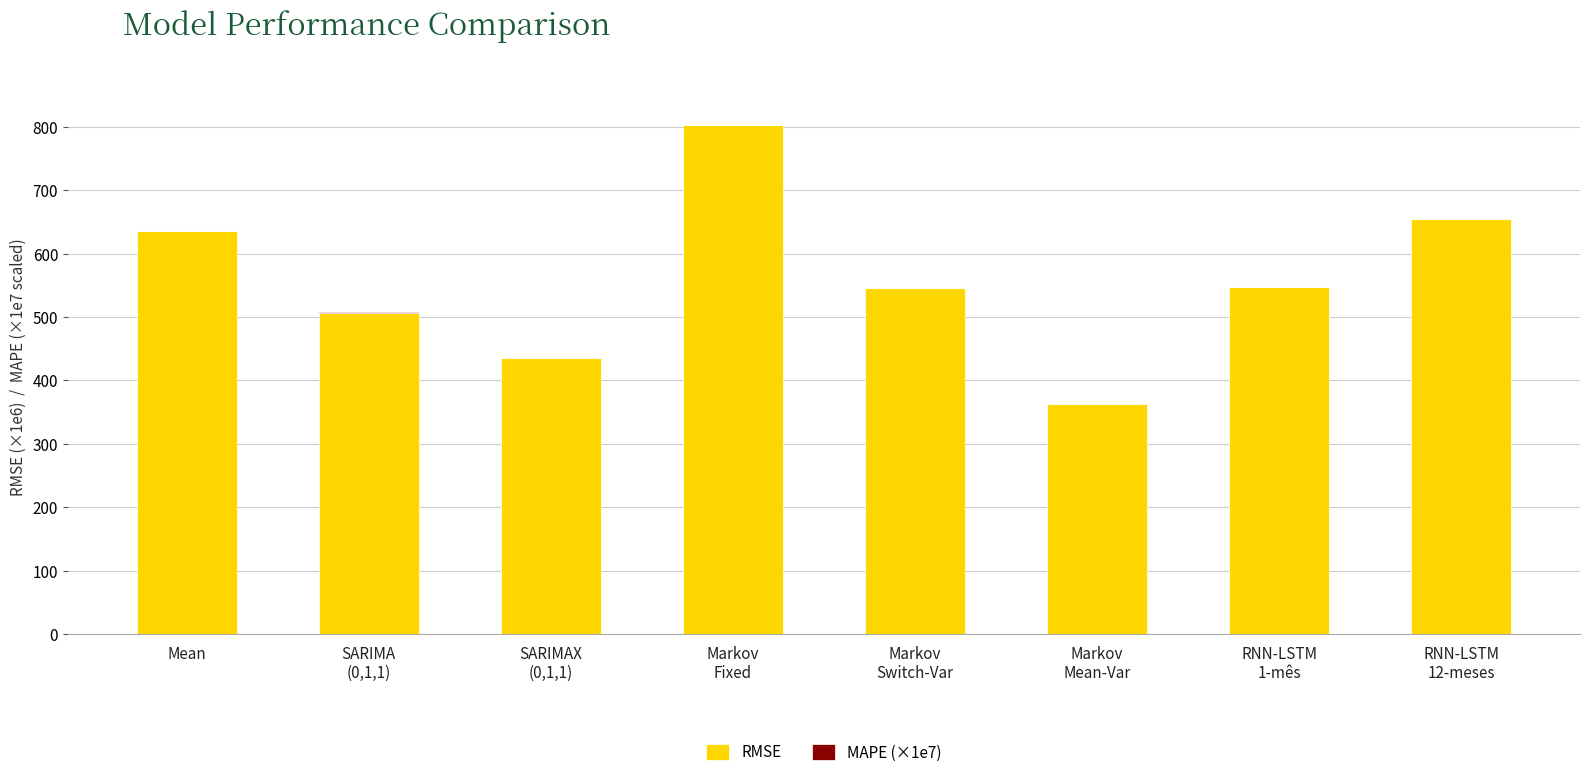

Are the bars horizontal?

No